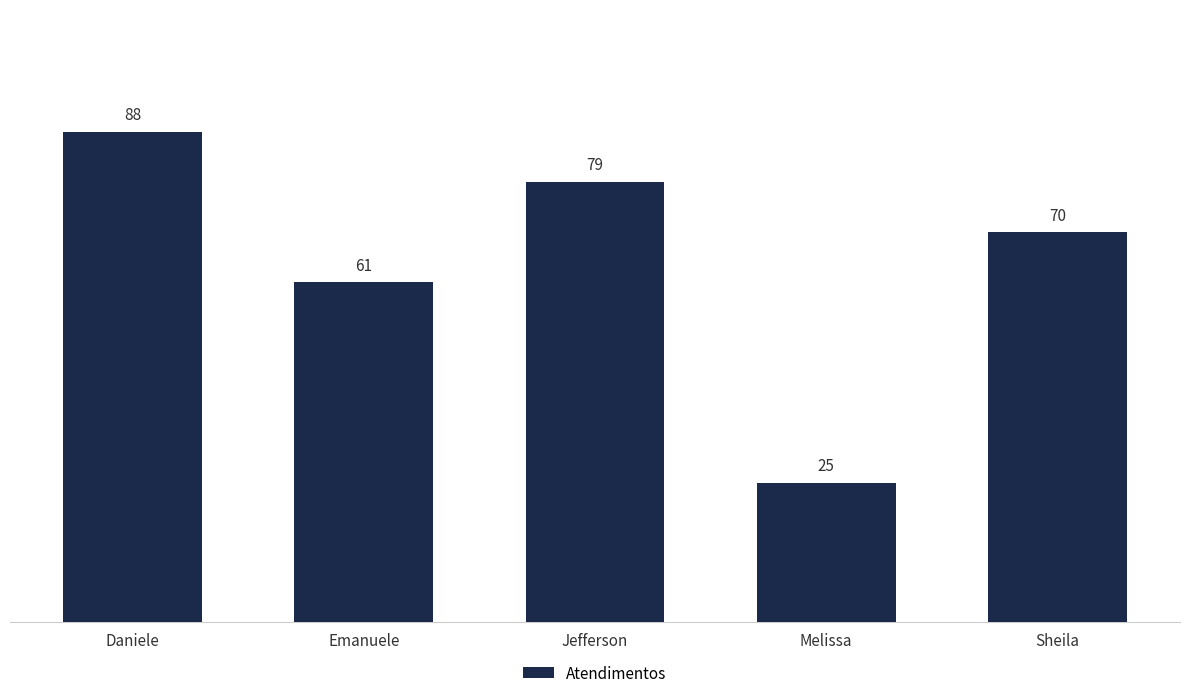

Approximately how many times larger is the value at Sheila compared to Melissa?

2.8